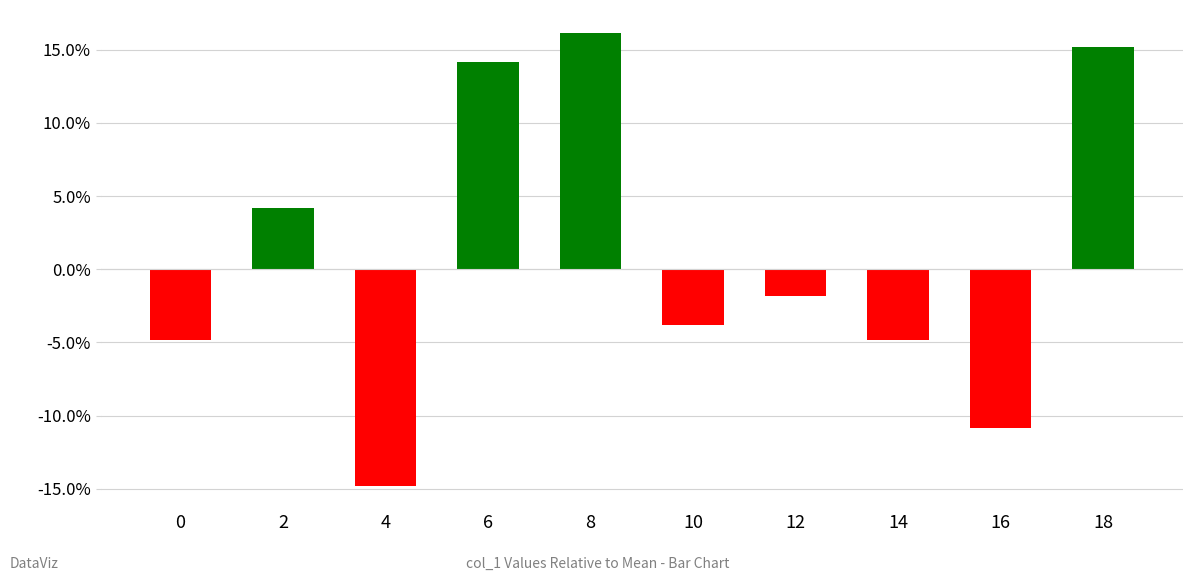

The value at 14 is -4.8. True or false?

True